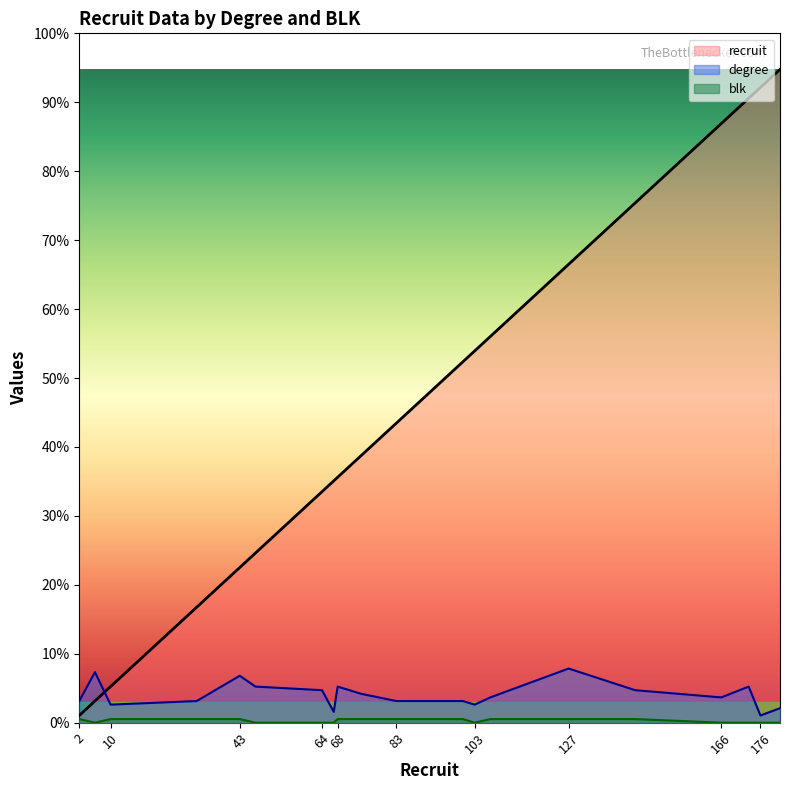

What are all the series names shown in the legend?

recruit, degree, blk